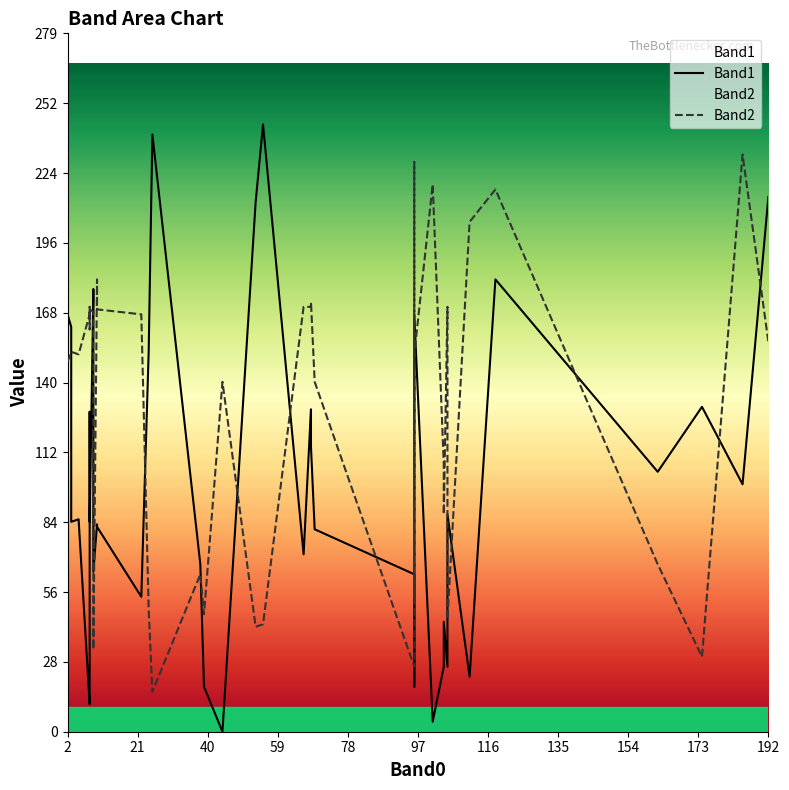

True or false: Band1 and Band2 intersect in this chart.

True